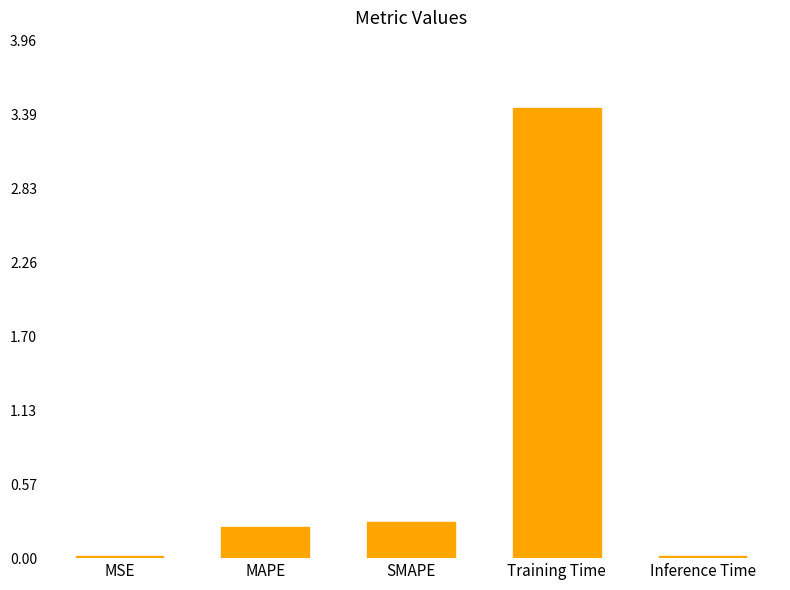

The chart shows a value of 0.0 at MSE. True or false?

True